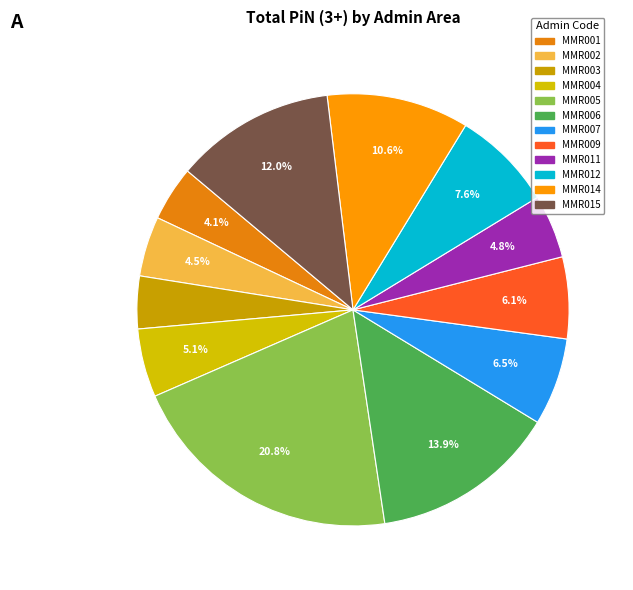

Which slice is the largest?

MMR005